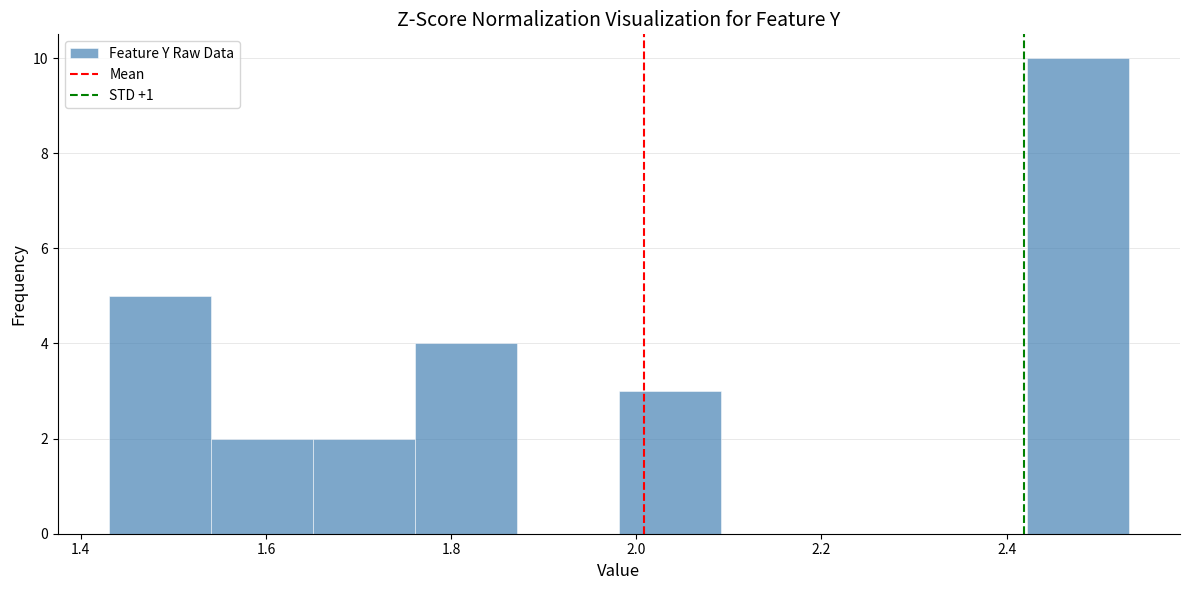

Reading left to right, transcribe this chart: for each bar, give the range it covers on the x-axis and its height. Neither the bar edges nor the heights are printed on the chart, so give them approximately, as read against the axes.

1.44 to 1.54: 5
1.54 to 1.66: 2
1.66 to 1.76: 2
1.76 to 1.88: 4
1.88 to 1.98: 0
1.98 to 2.10: 3
2.10 to 2.20: 0
2.20 to 2.32: 0
2.32 to 2.42: 0
2.42 to 2.54: 10